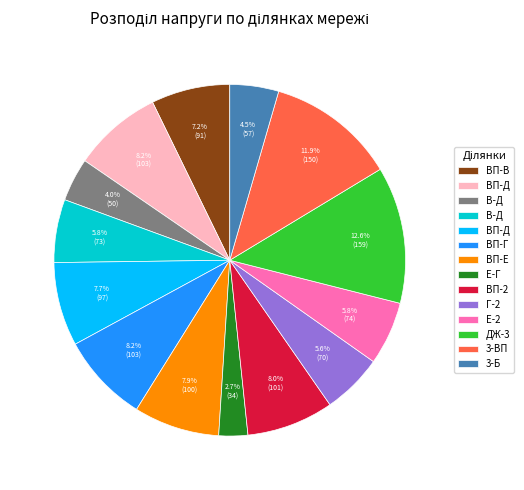

Is there any slice that represents more than half of the pie?

No